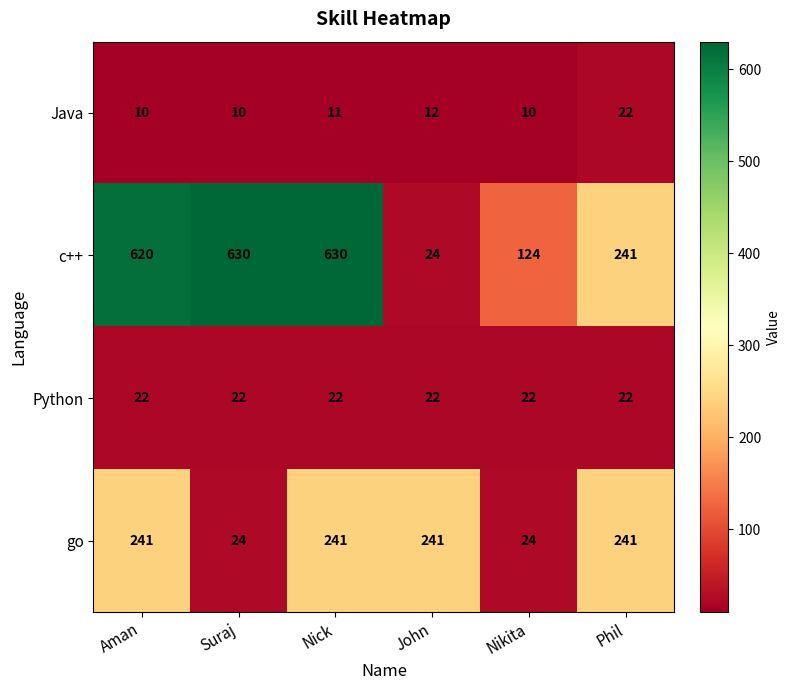

True or false: Python has a value of 30 at Nikita.

False